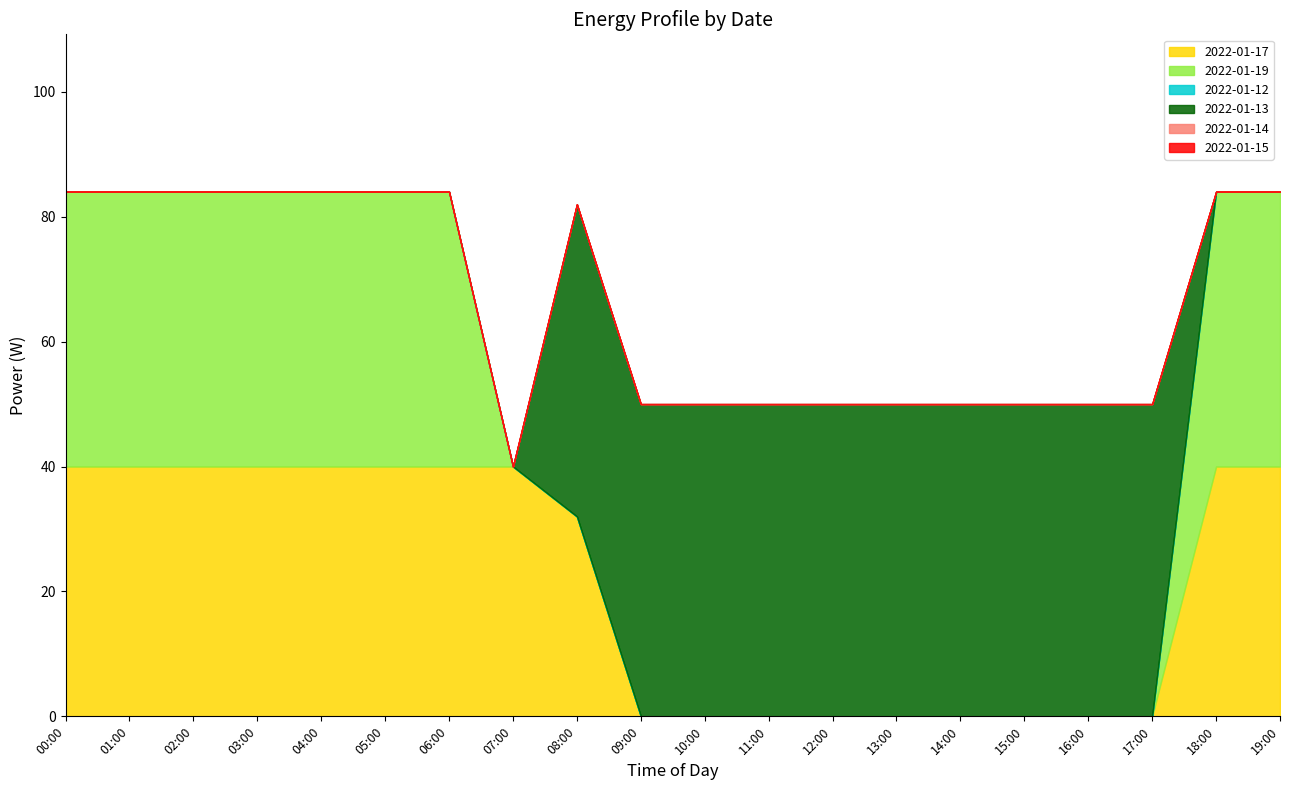

Does the chart display data point markers on the line(s)?

No